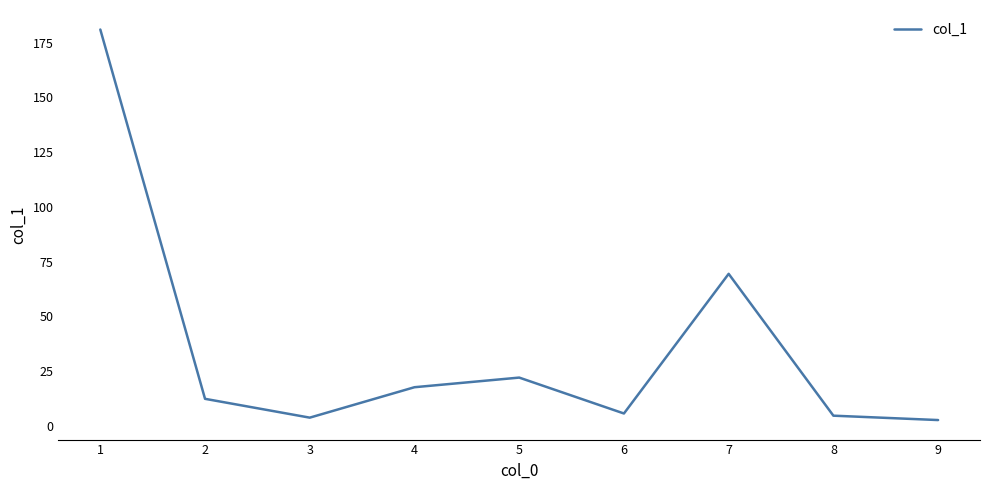

The value at 1 is 181.0. True or false?

True